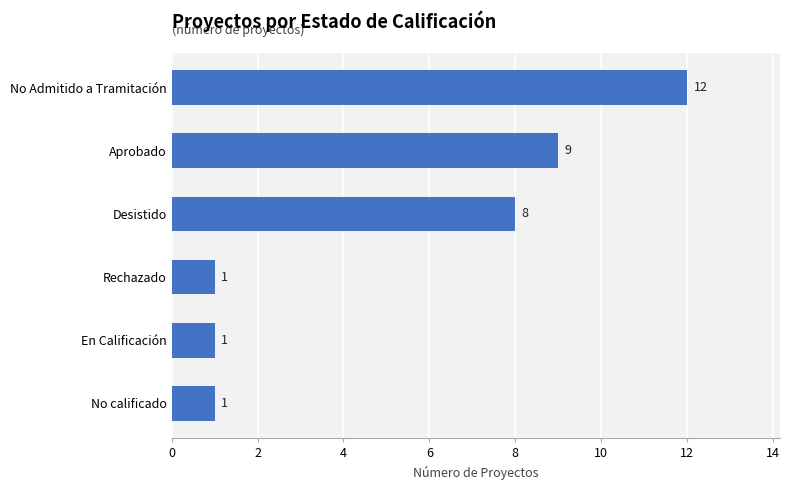

What is the change in value from No calificado to Desistido?

+7